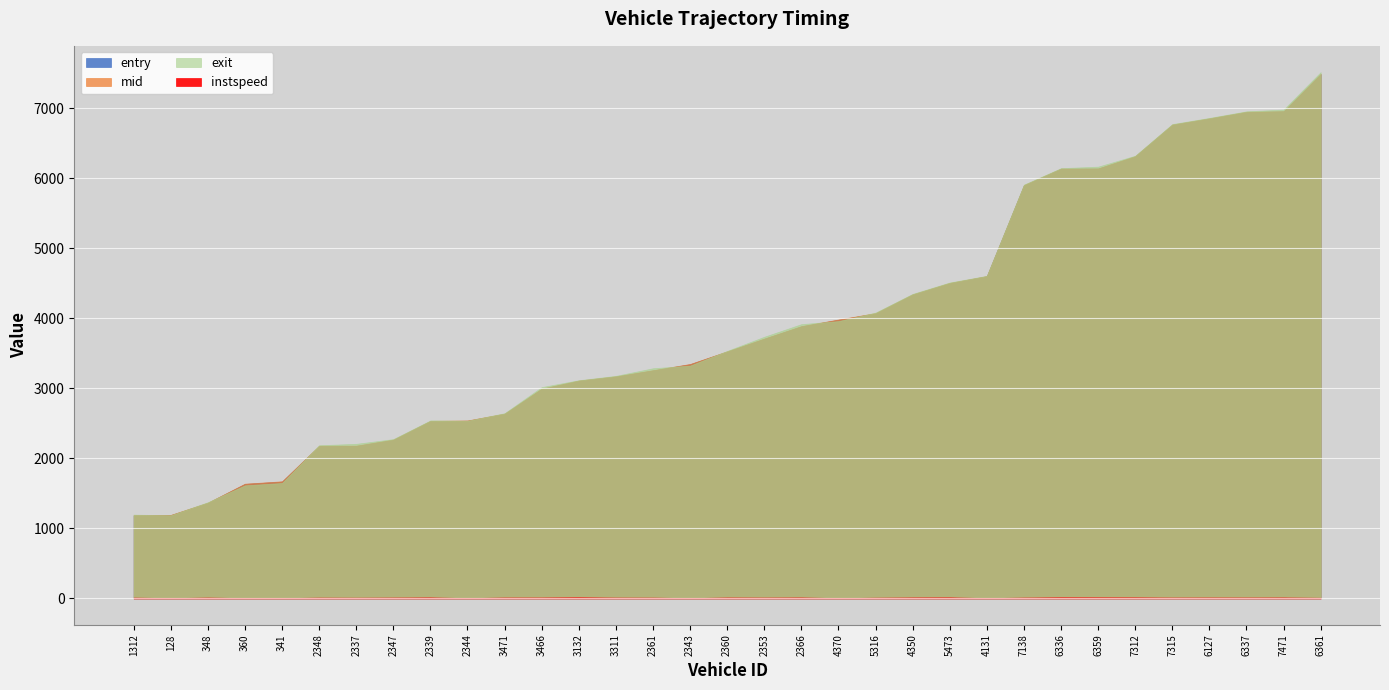

How many distinct data groups are displayed?

4